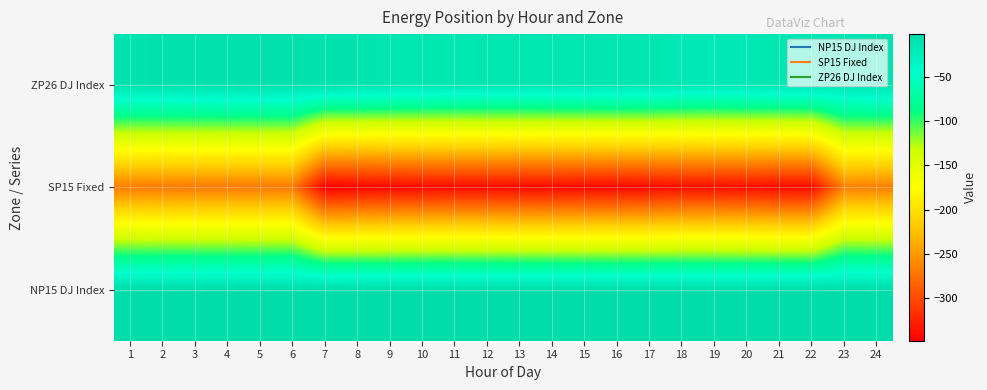

What is the minimum value shown in the chart?

-348.1